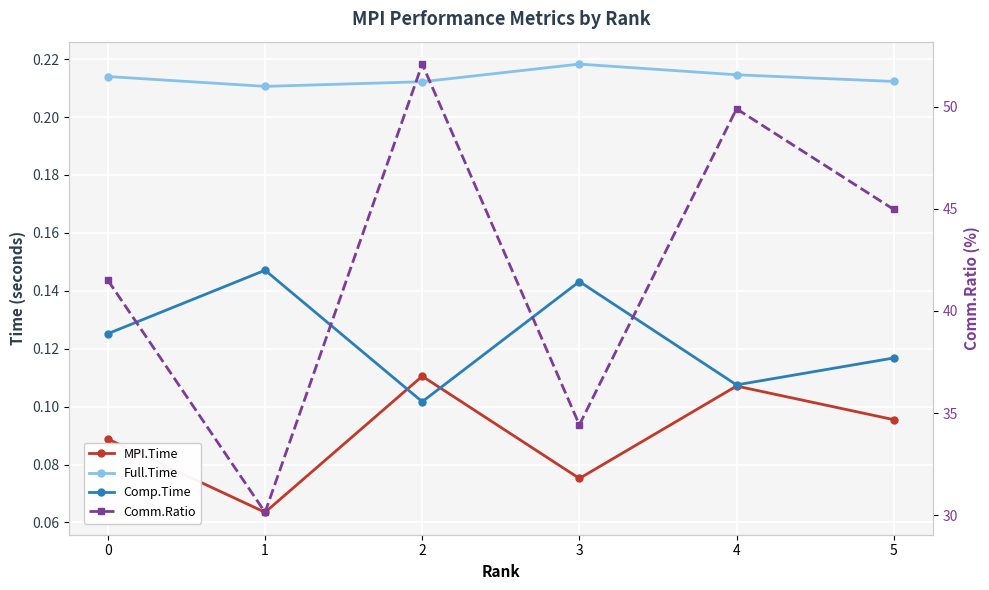

At 1, list the series in order from smallest to largest.

MPI.Time, Comp.Time, Full.Time, Comm.Ratio